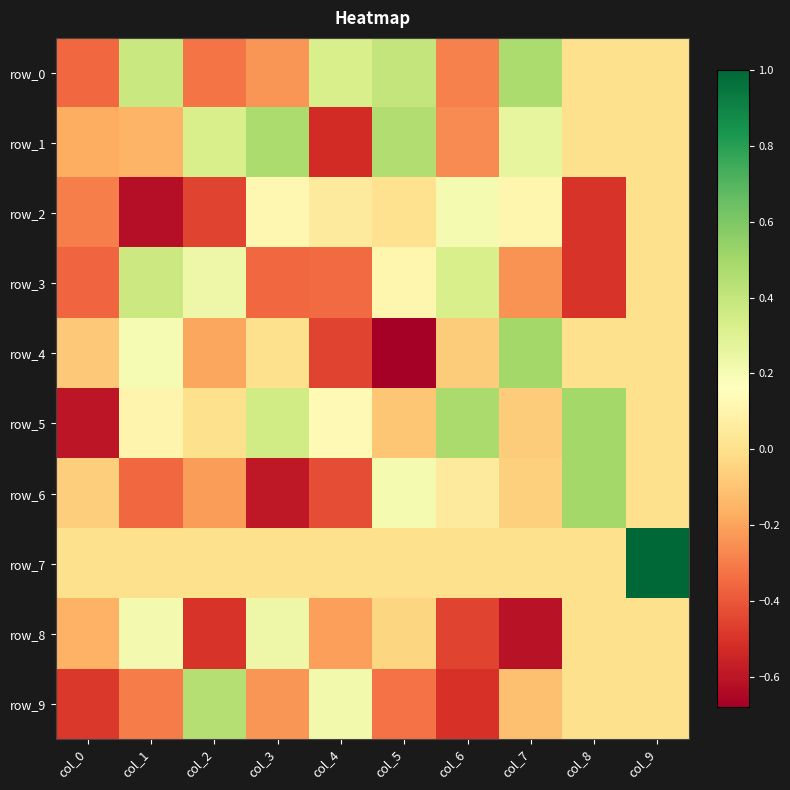

The row_3 series shows 0.1 at col_2. True or false?

False